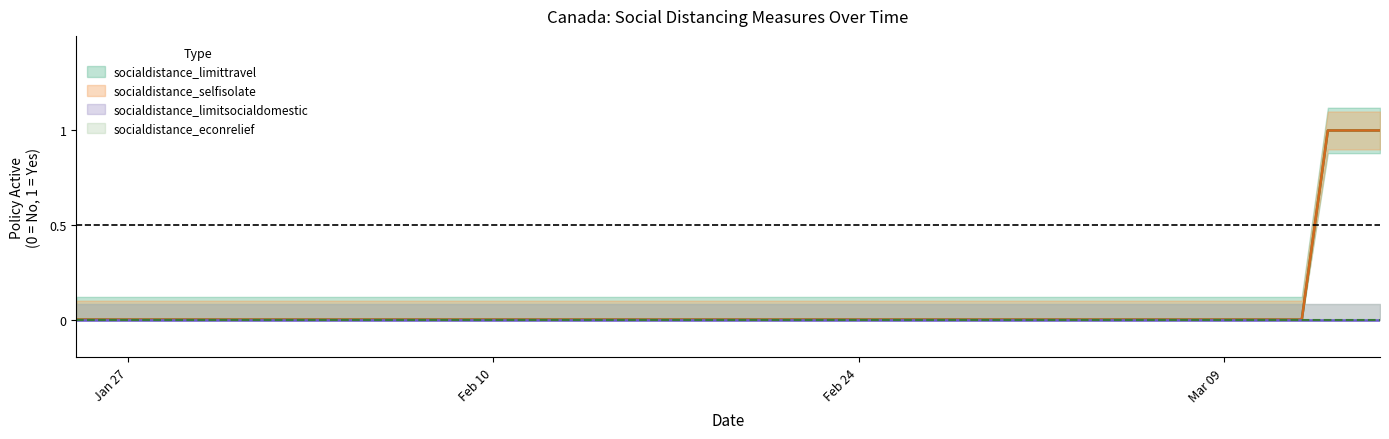

At how many categories does at least one series exceed 0?

3